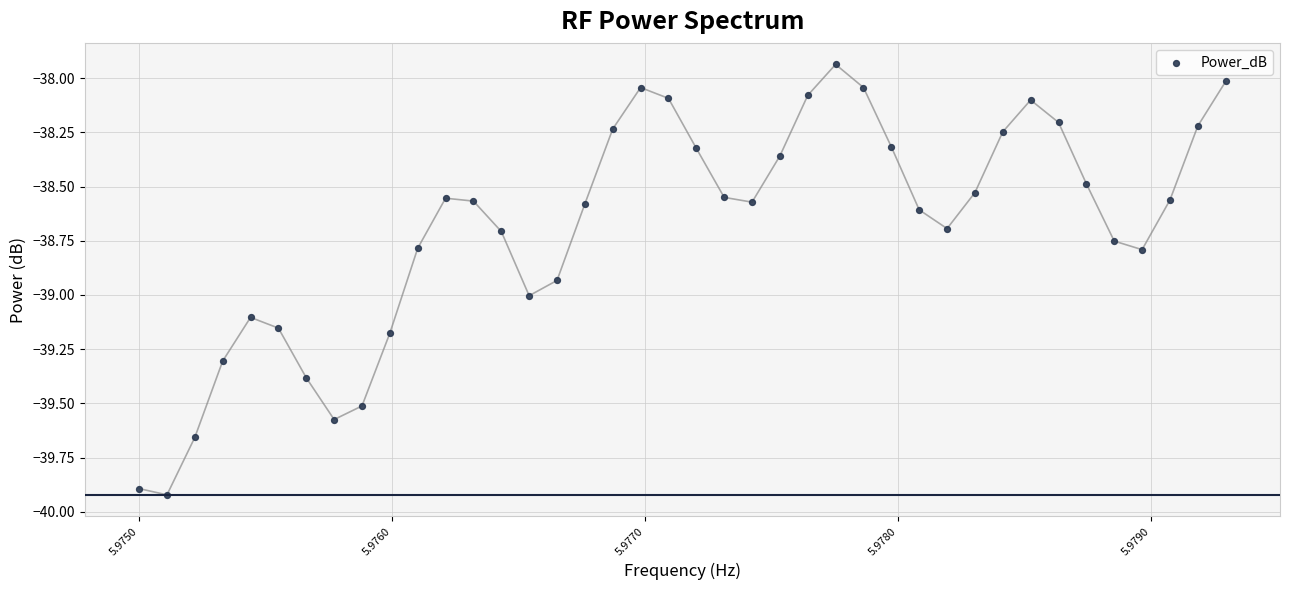

What is the range of Y values (max minus min)?

2.0